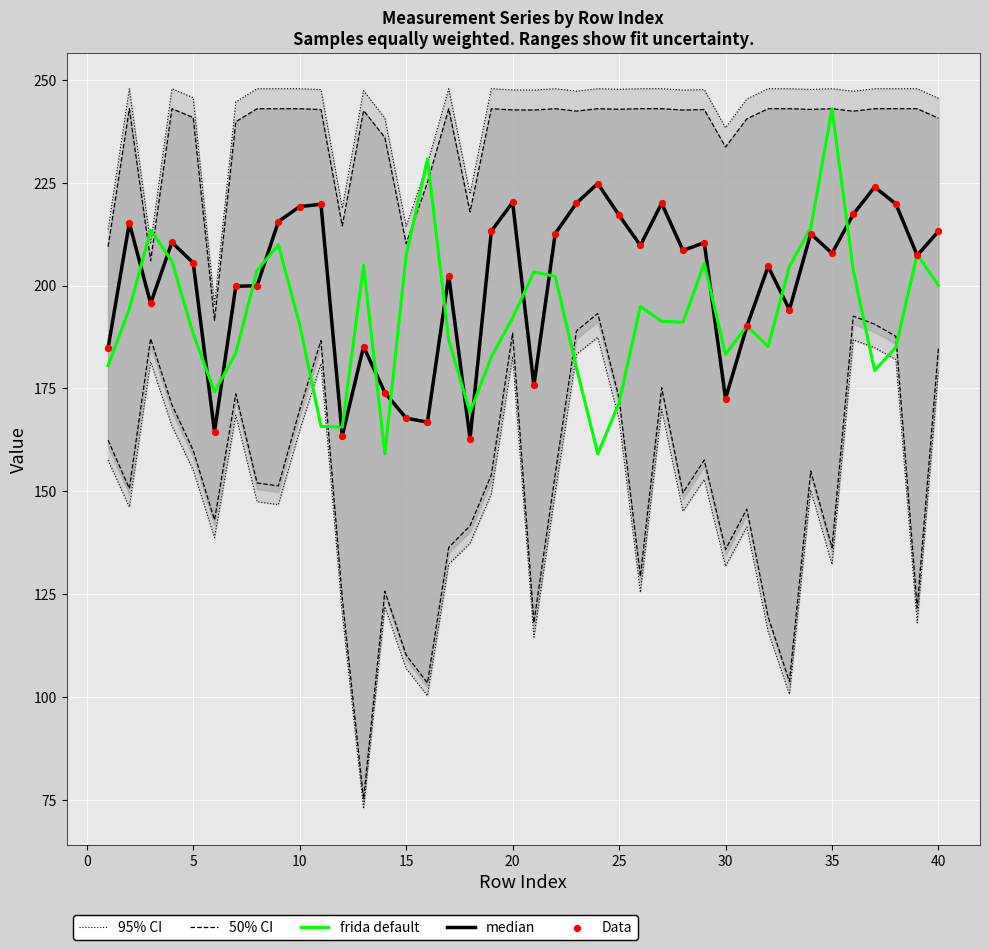

Which series reaches the minimum Y coordinate?

frida default